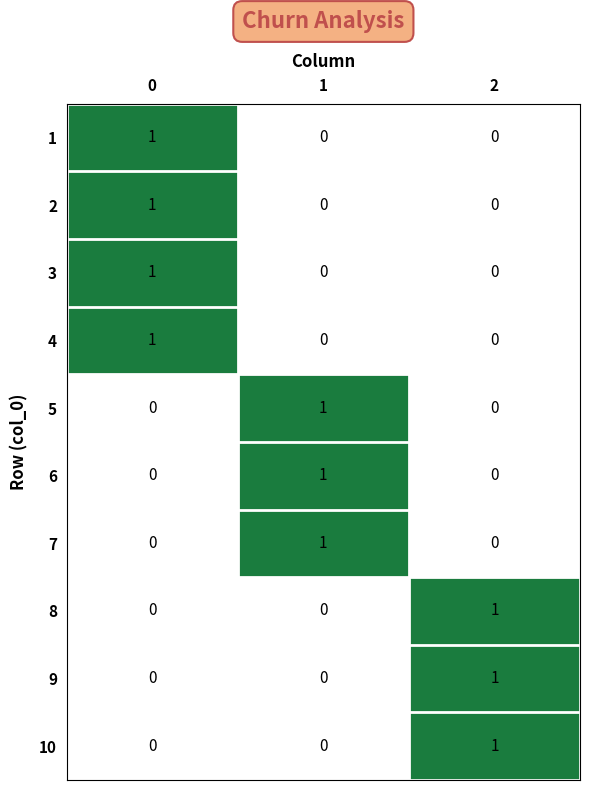

True or false: 4 has a value of 2 at 0.

False